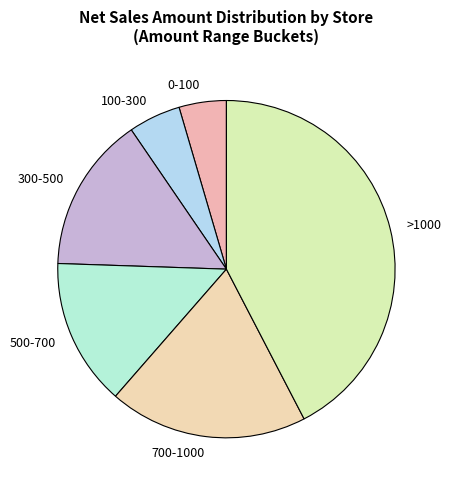

How many slices are in this pie chart?

6